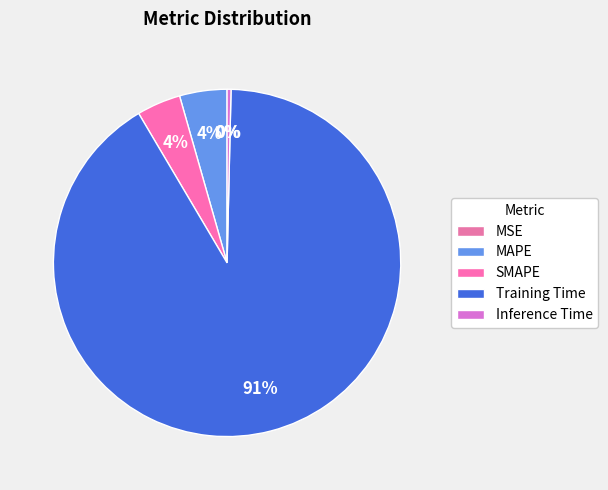

To the nearest percent, what percentage of the pie is SMAPE?

4%